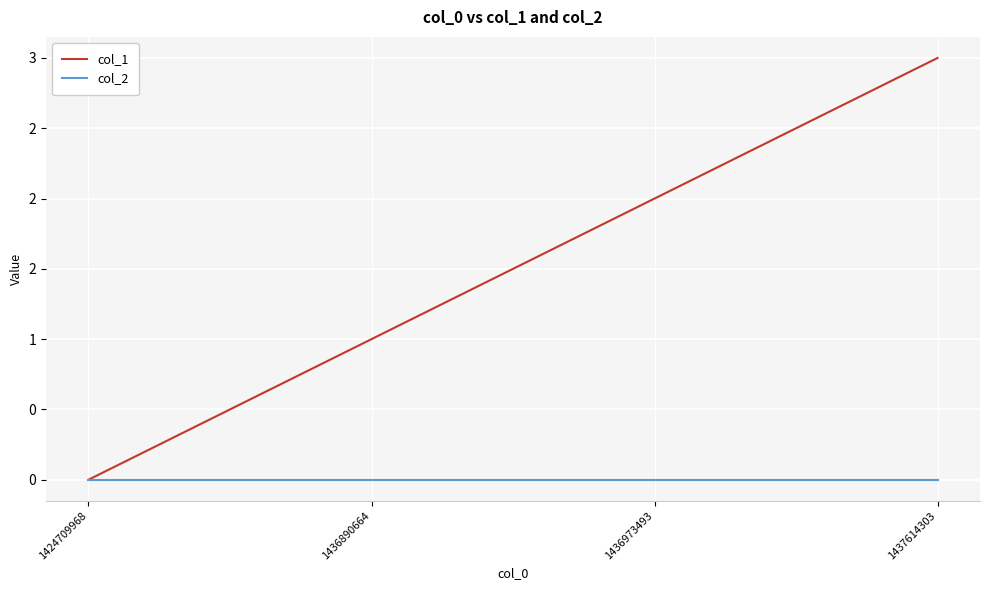

True or false: col_1 has more than 0 points higher than both neighbors.

False